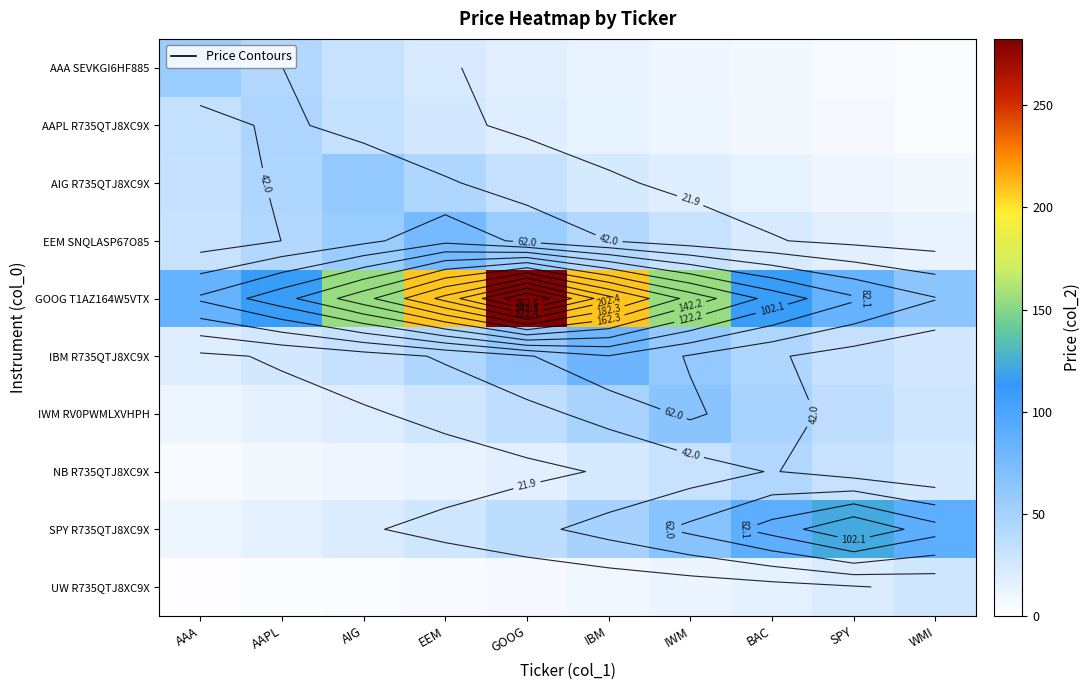

Read the SPY R735QTJ8XC9X value at IWM.

66.7